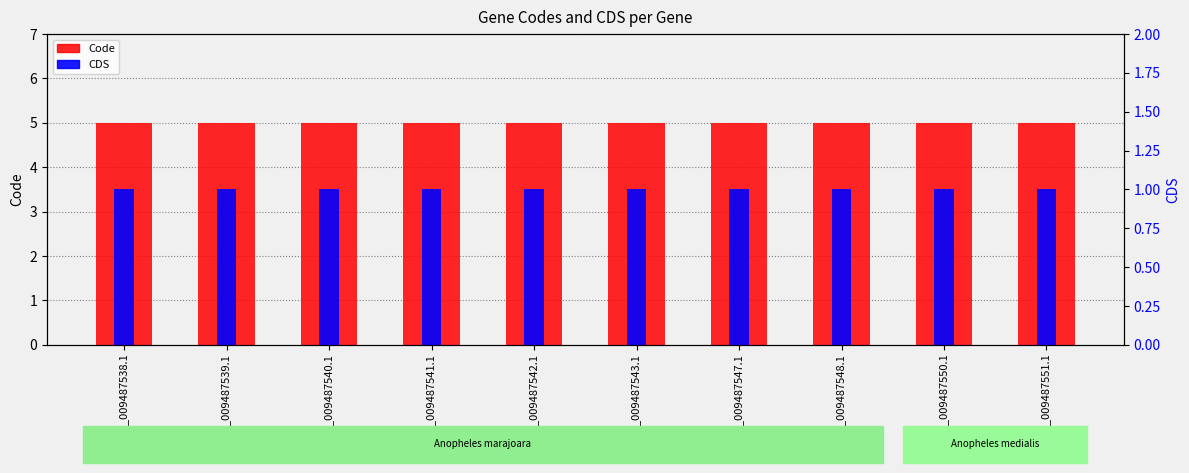

What is the value of the Code bar at the 6th from the left?

5